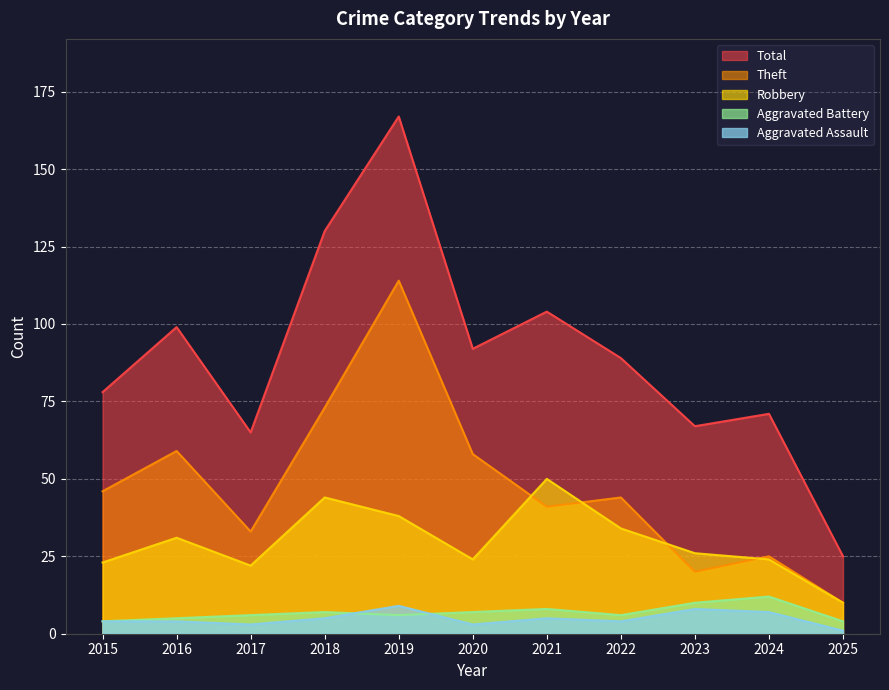

How many interior local valleys does the Aggravated Assault series have?

3